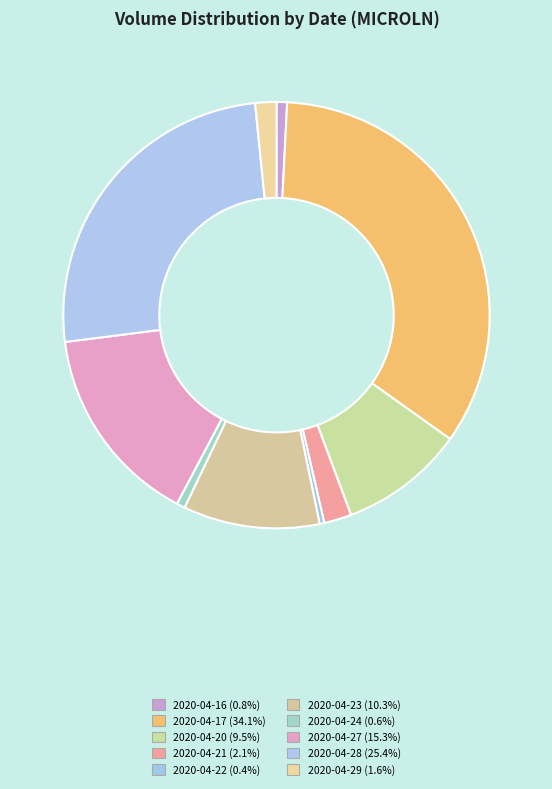

How many slices are in this pie chart?

10